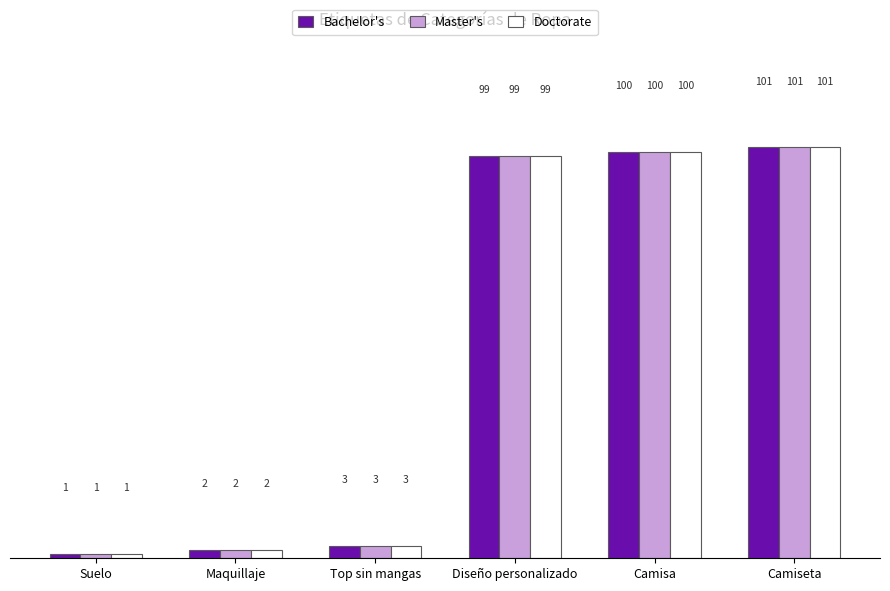

What is the sum of all Doctorate values?

306